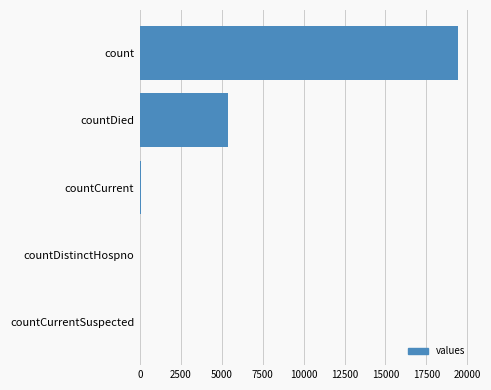

The chart shows a value of 11041 at count. True or false?

False